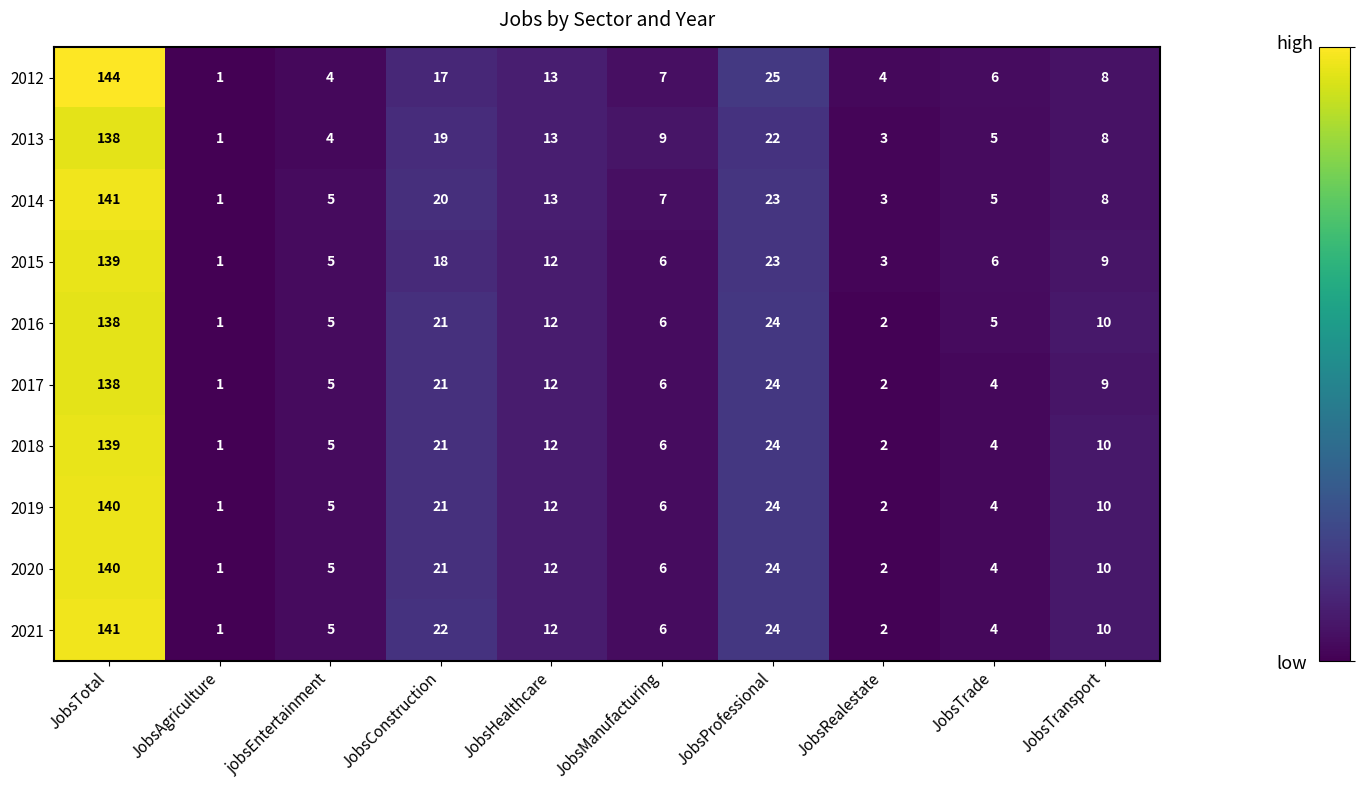

Where is 2012 nearest to the value 72?

JobsProfessional